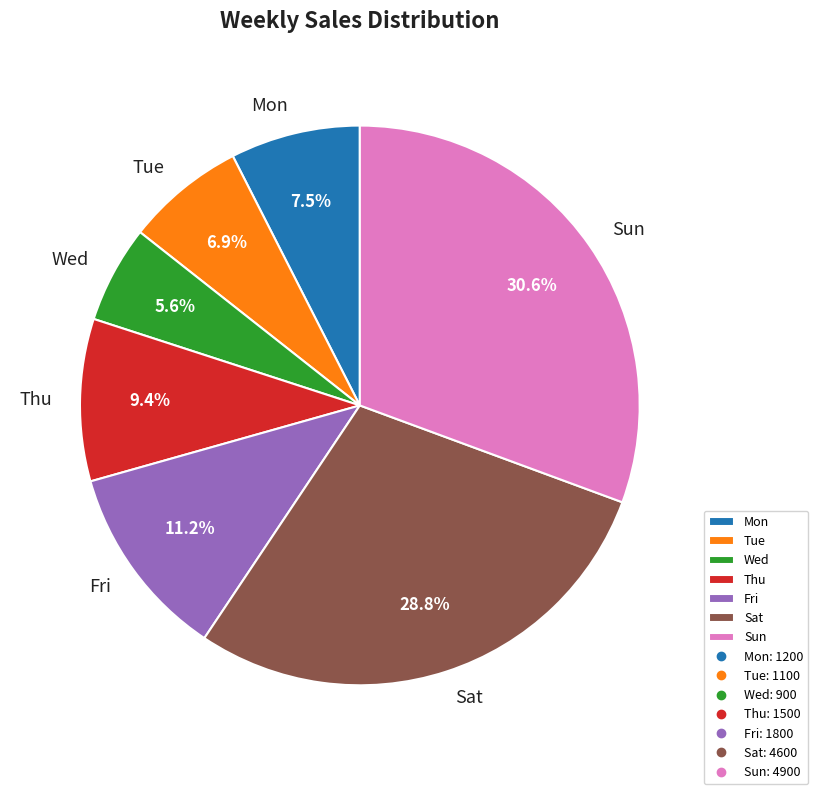

True or false: Thu accounts for 9% of the total.

True